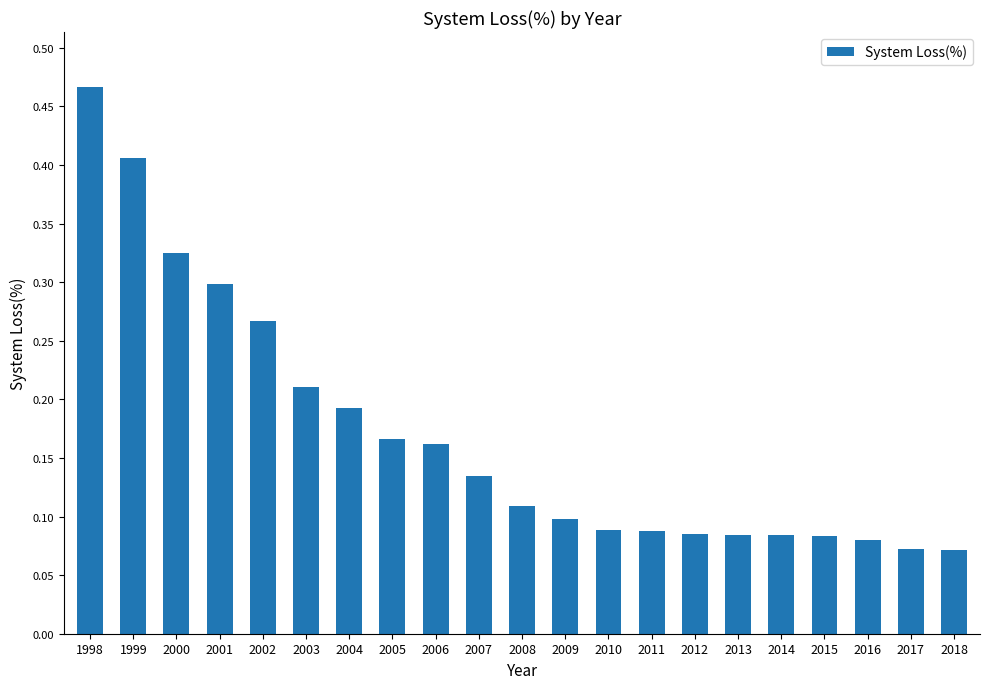

How many categories are shown in the chart?

21